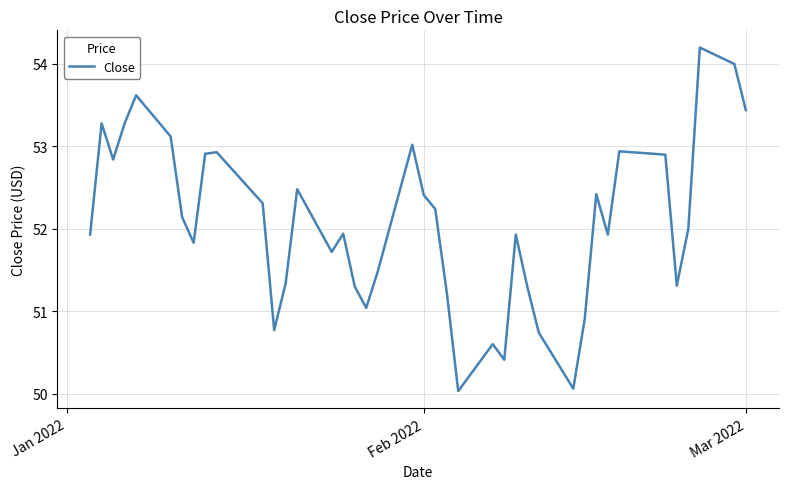

What is the maximum value shown in the chart?

54.2